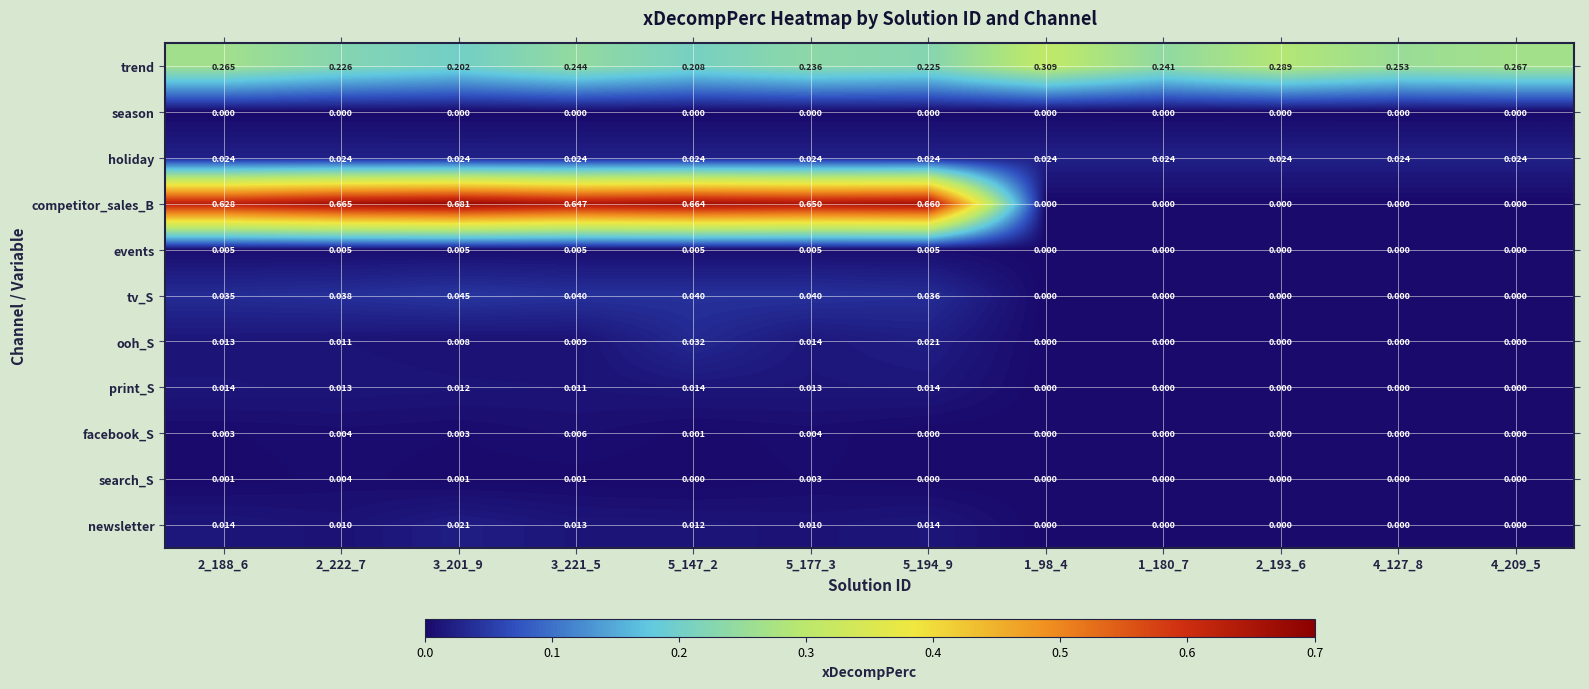

Which series has the largest total across all categories?

competitor_sales_B